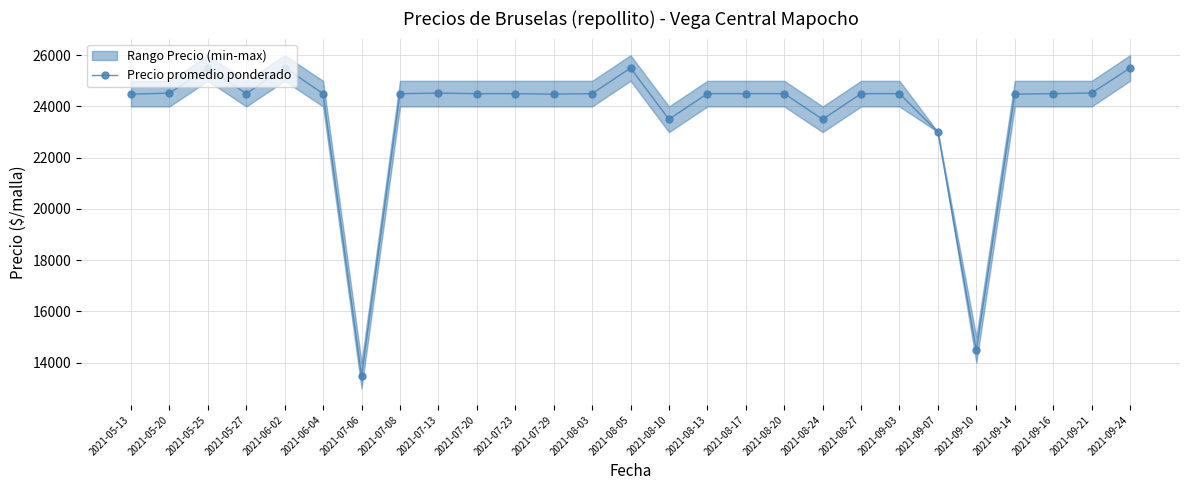

What is the difference between the maximum and minimum values?

12040